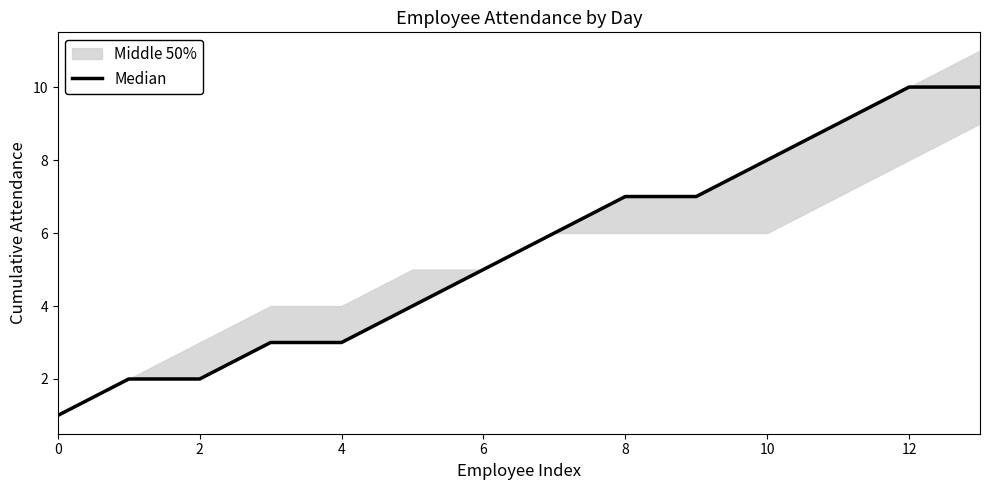

How many values are between 3 and 8?

8